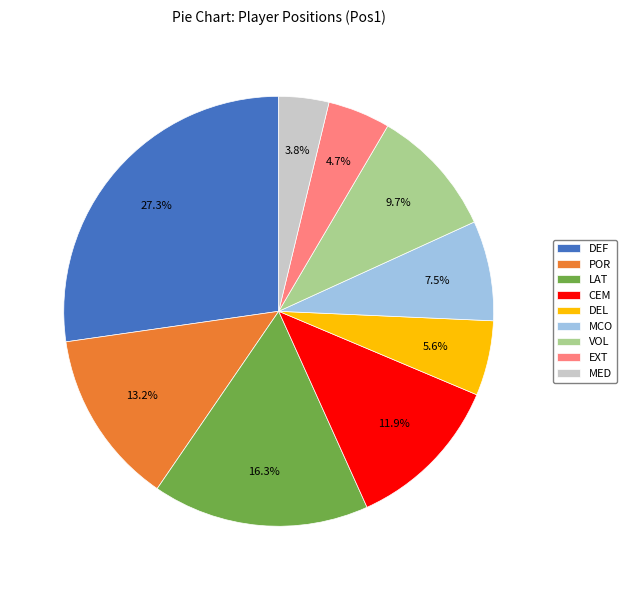

What percentage is NOT represented by VOL?

90.3%